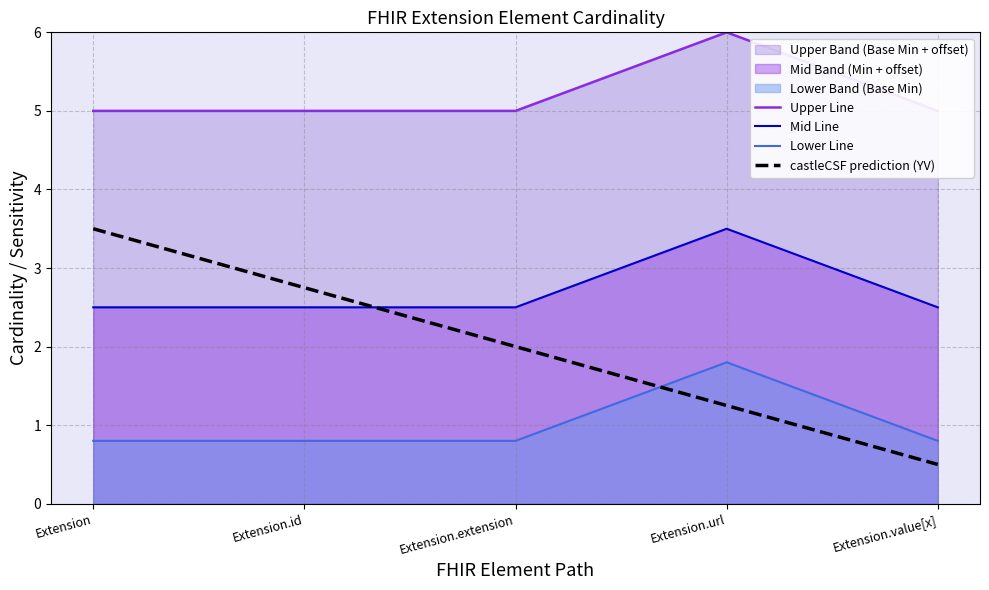

What is the value of the Lower Line point at the 2nd from the left?

0.8